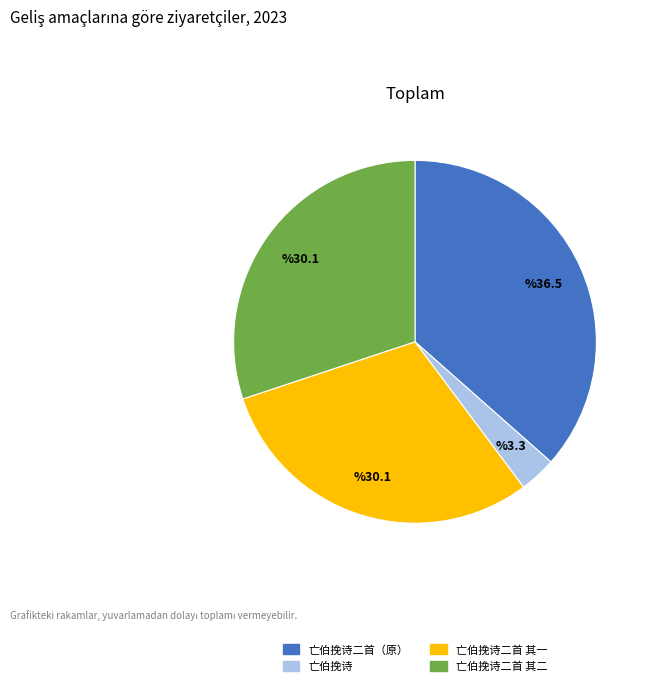

Which category has the biggest portion of the pie?

亡伯挽诗二首（原）